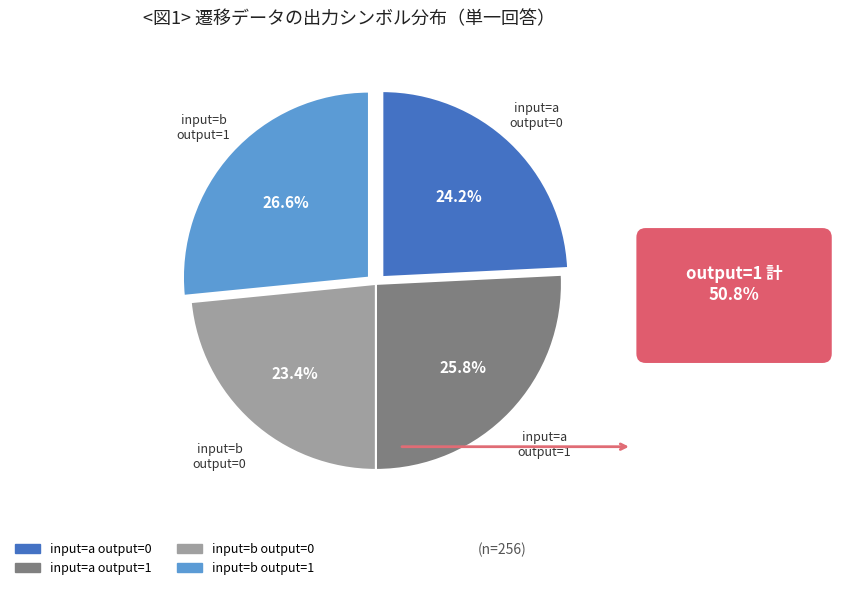

Does any single category account for the majority?

No